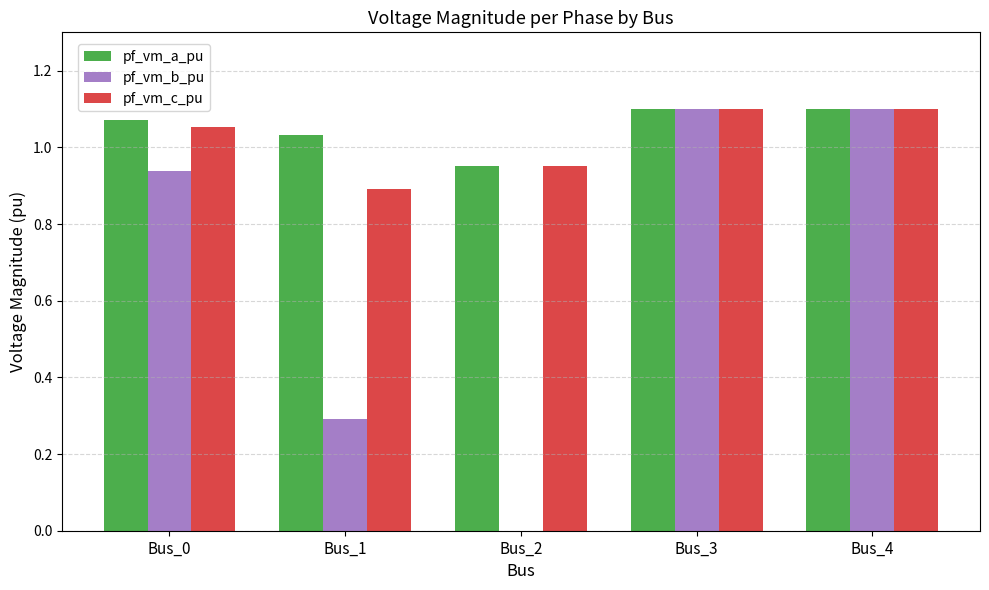

Which series changed the most between Bus_1 and Bus_3?

pf_vm_b_pu